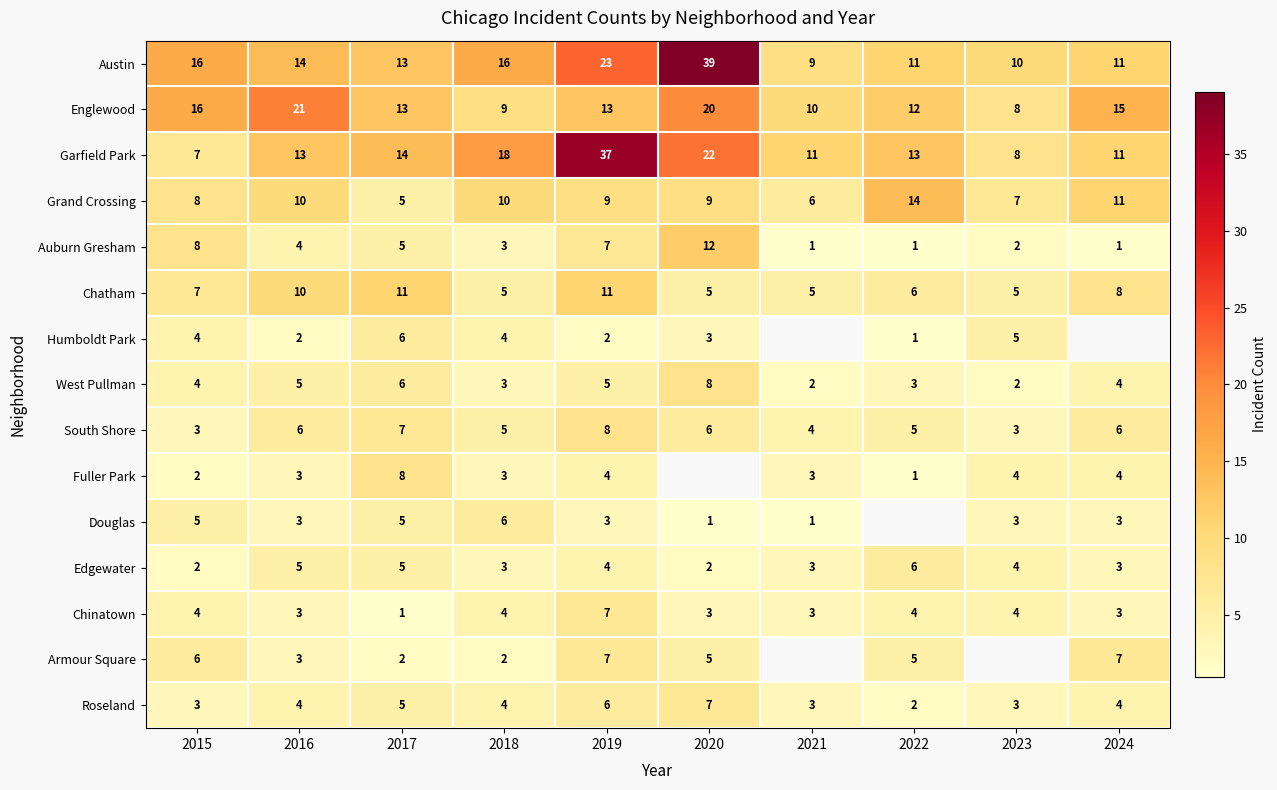

How many West Pullman values are between 3 and 5?

6